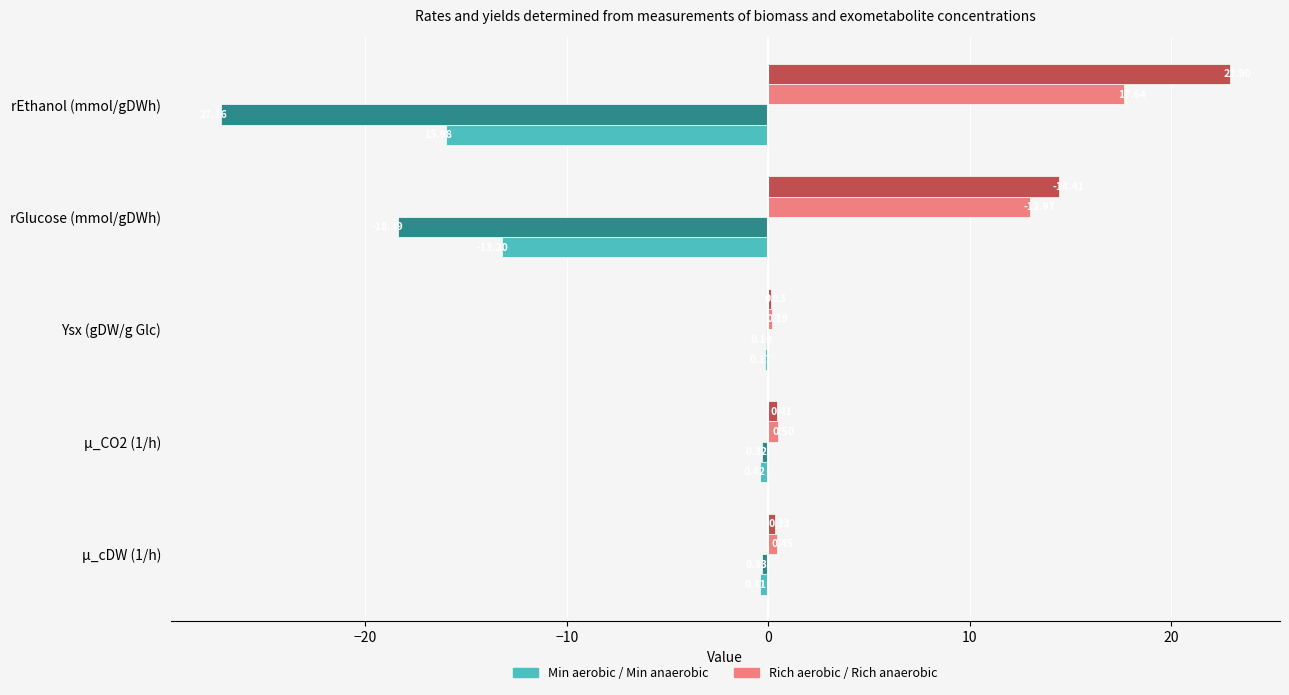

At which category does the chart reach its peak across all series?

rEthanol (mmol/gDWh)